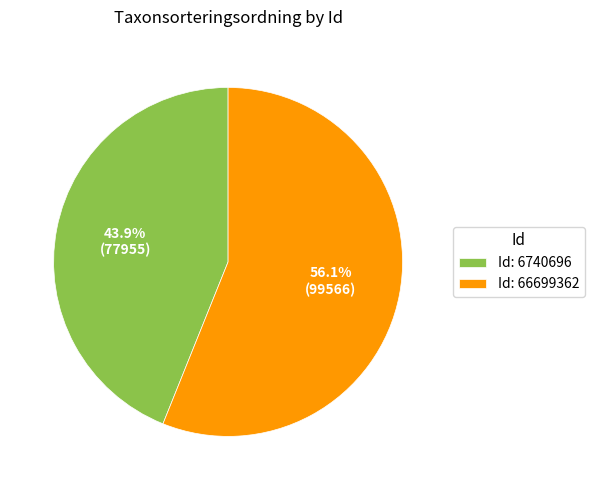

Which slice is the largest?

Id: 66699362